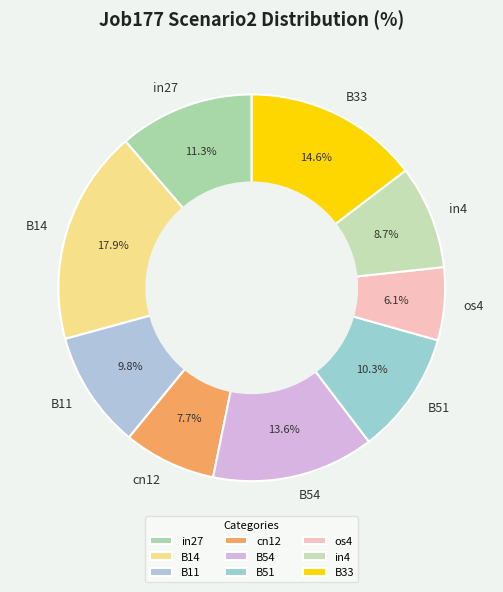

What percentage is the os4 slice, to the nearest percent?

6%